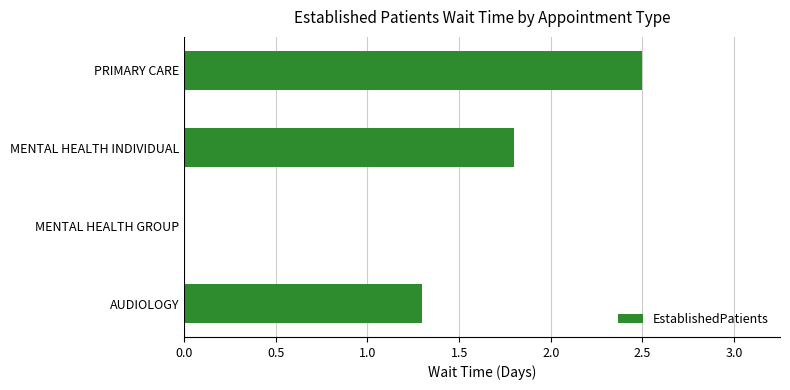

Reading bottom to top, what are all the values shown in this chart?

AUDIOLOGY=1.3	MENTAL HEALTH GROUP=0.0	MENTAL HEALTH INDIVIDUAL=1.8	PRIMARY CARE=2.5